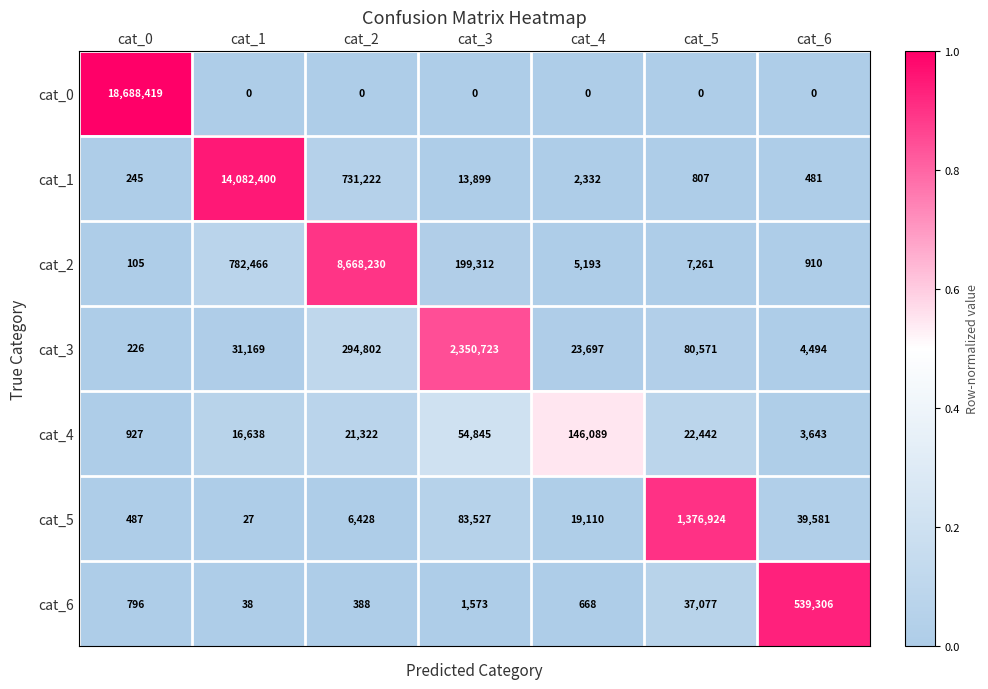

What is the sum of the cat_6 values at cat_4 and cat_1?

706